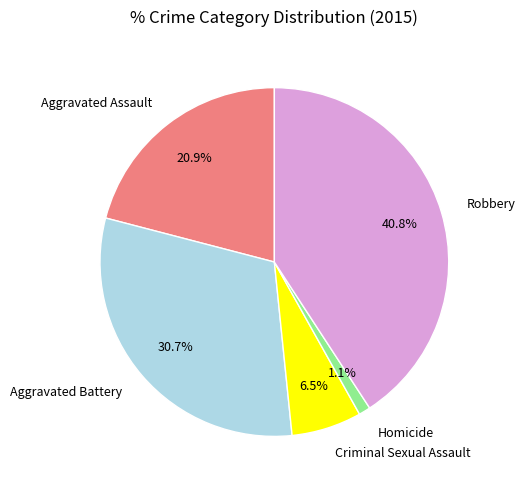

Which category has the biggest portion of the pie?

Robbery